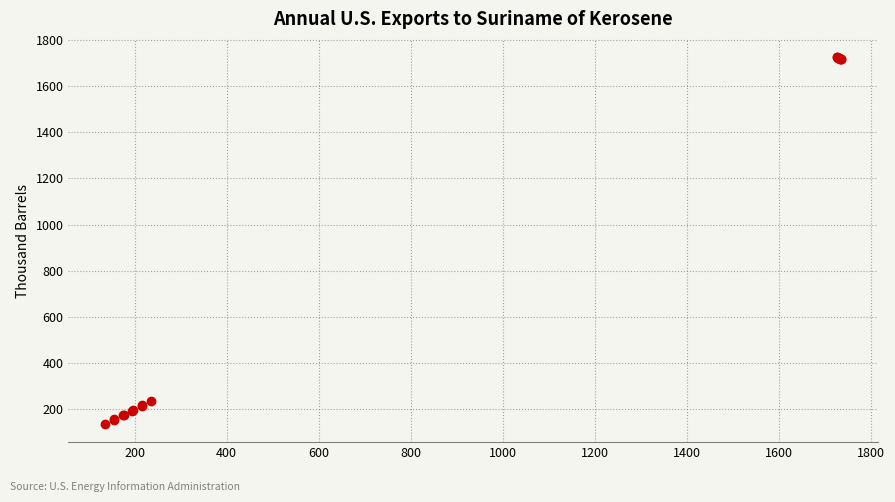

What Y value in the scatter plot is closest to 931?

237.0